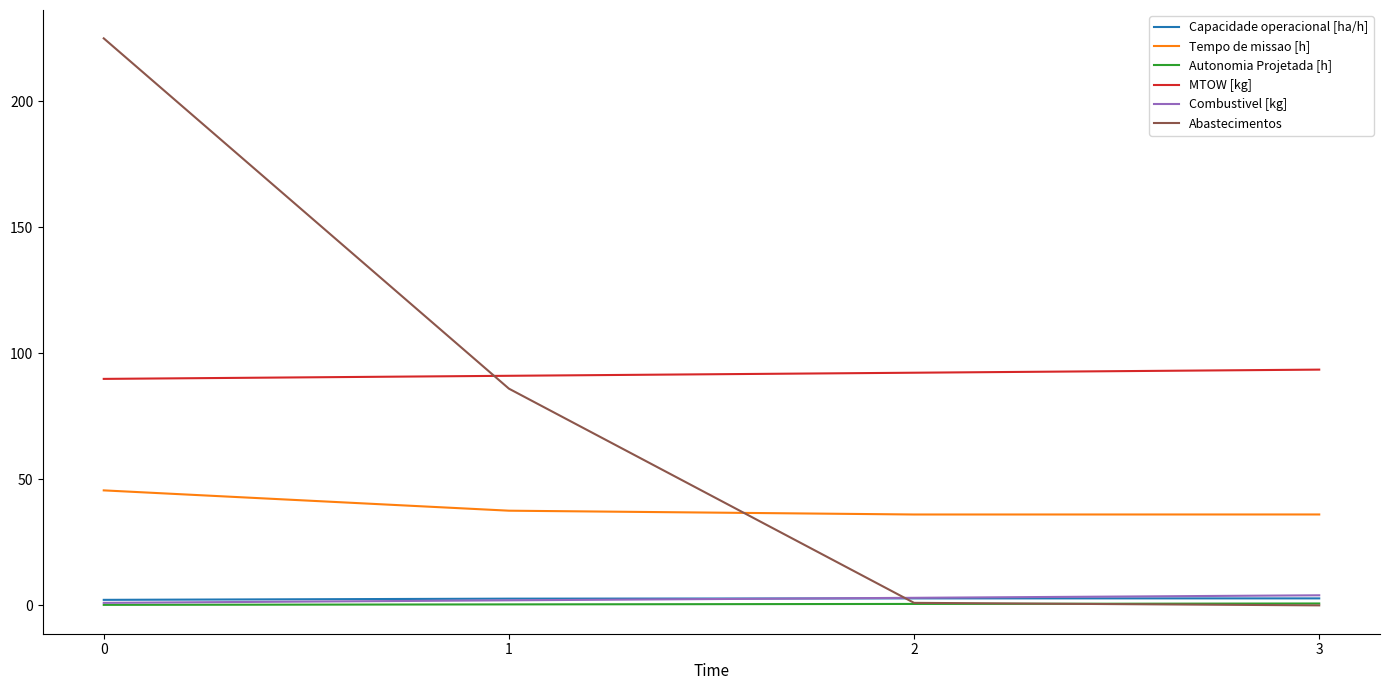

What is the spread (max minus min) of values at 0?

224.8